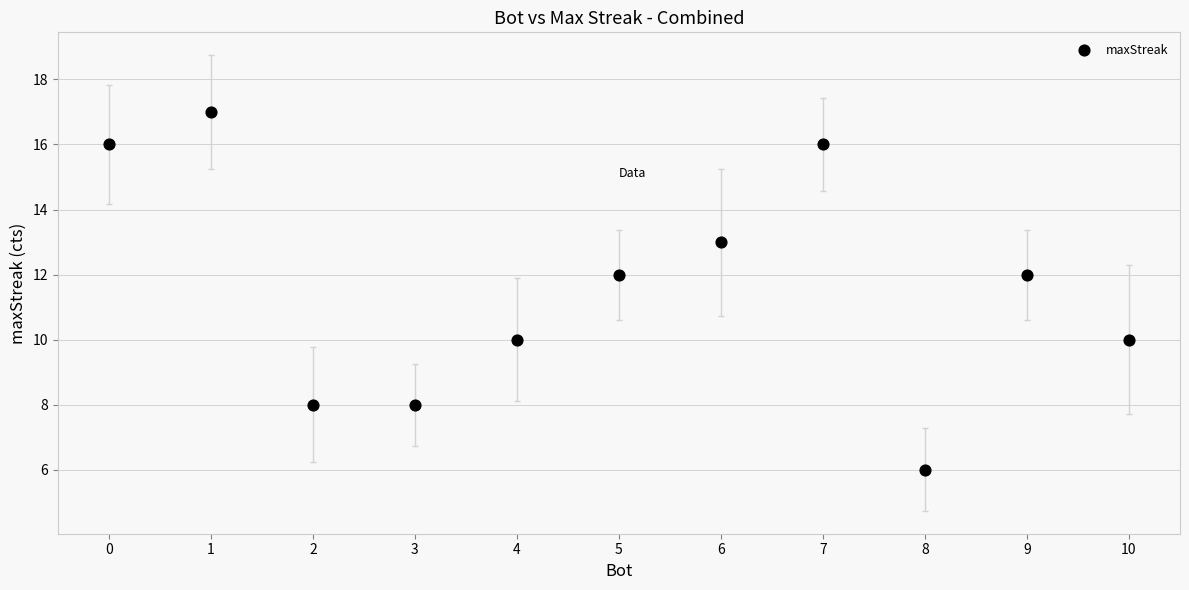

What is the average X value?

5